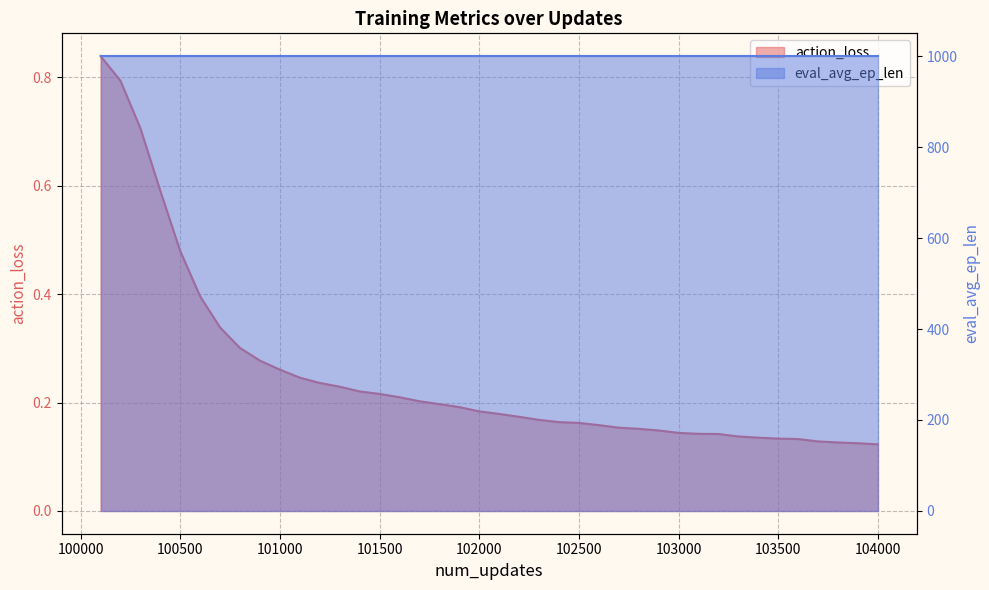

Reading left to right, what are all the values shown in this chart?

100100=0.8	100200=0.8	100300=0.7	100400=0.6	100500=0.5	100600=0.4	100700=0.3	100800=0.3	100900=0.3	101000=0.3	101100=0.2	101200=0.2	101300=0.2	101400=0.2	101500=0.2	101600=0.2	101700=0.2	101800=0.2	101900=0.2	102000=0.2	102100=0.2	102200=0.2	102300=0.2	102400=0.2	102500=0.2	102600=0.2	102700=0.2	102800=0.2	102900=0.1	103000=0.1	103100=0.1	103200=0.1	103300=0.1	103400=0.1	103500=0.1	103600=0.1	103700=0.1	103800=0.1	103900=0.1	104000=0.1